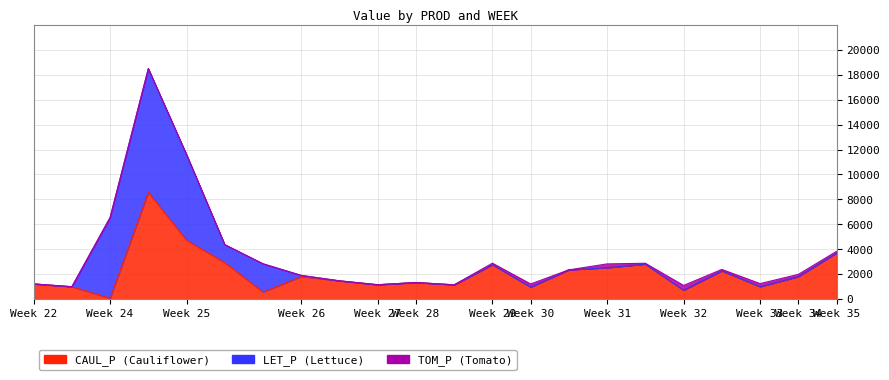

Rank the series by their maximum value, from lowest to highest.

TOM_P, CAUL_P, LET_P